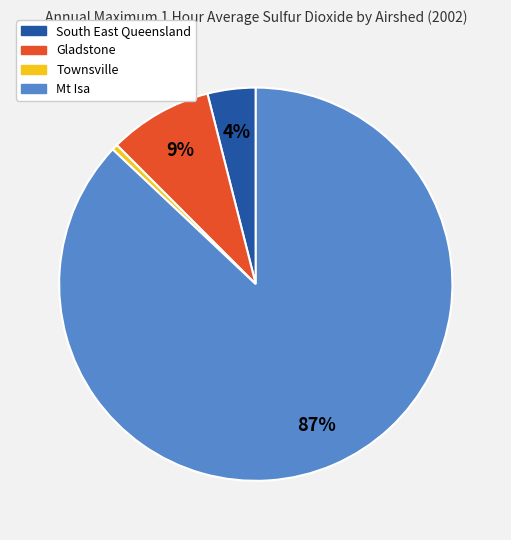

Between Mt Isa and Gladstone, which is larger?

Mt Isa